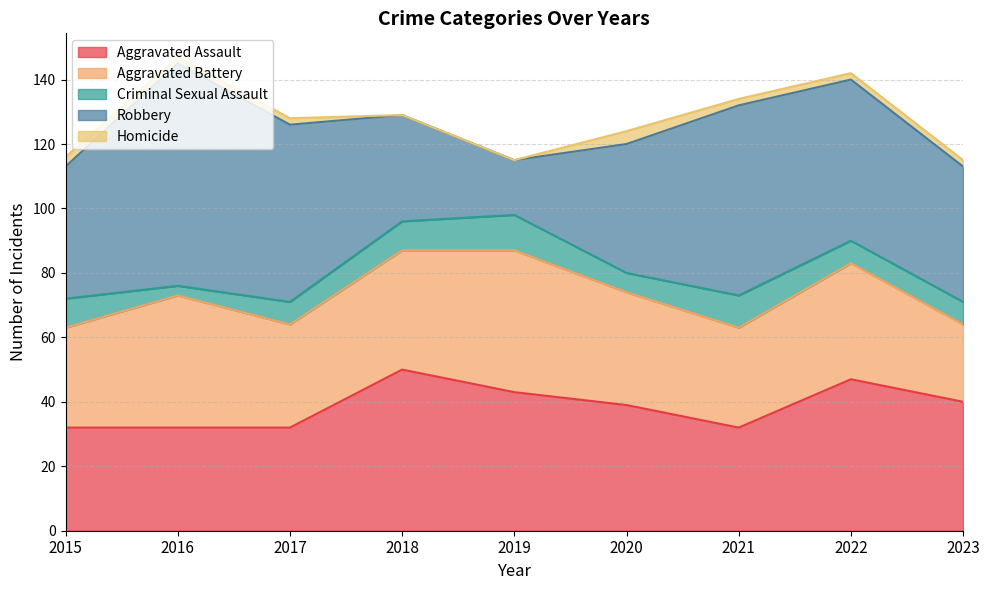

In Aggravated Assault, how many points are higher than both neighbors (excluding endpoints)?

2